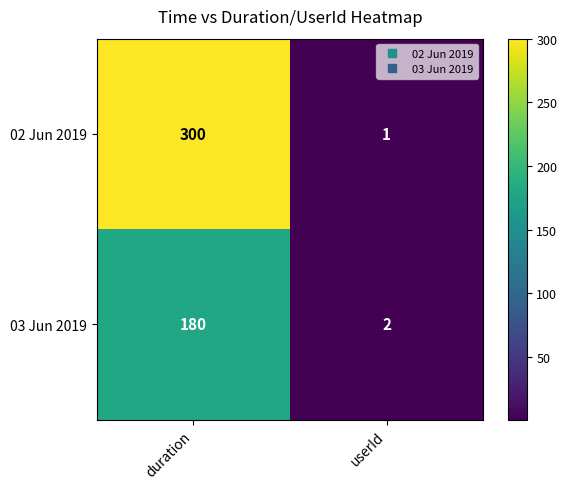

Is it true that 02 Jun 2019 equals 205 at duration?

False